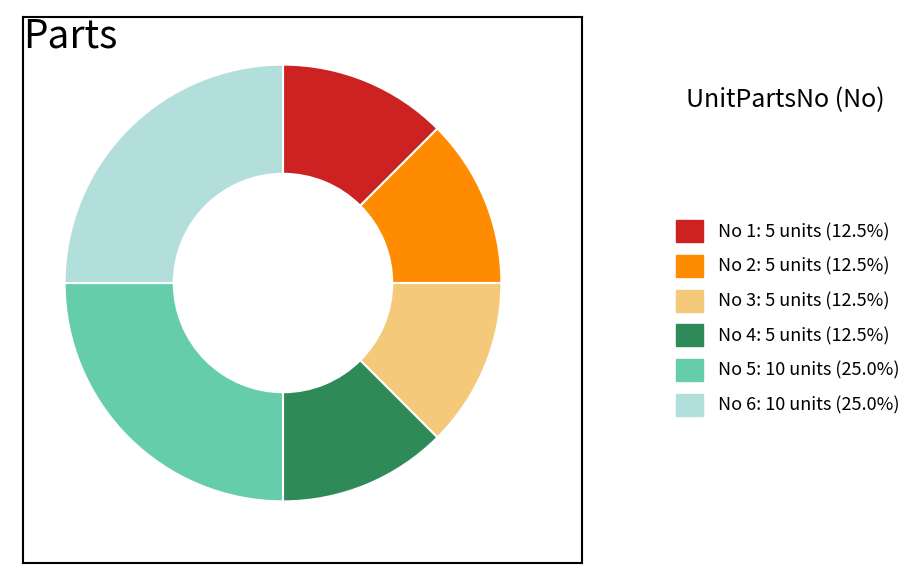

Is there a majority slice in this chart?

No